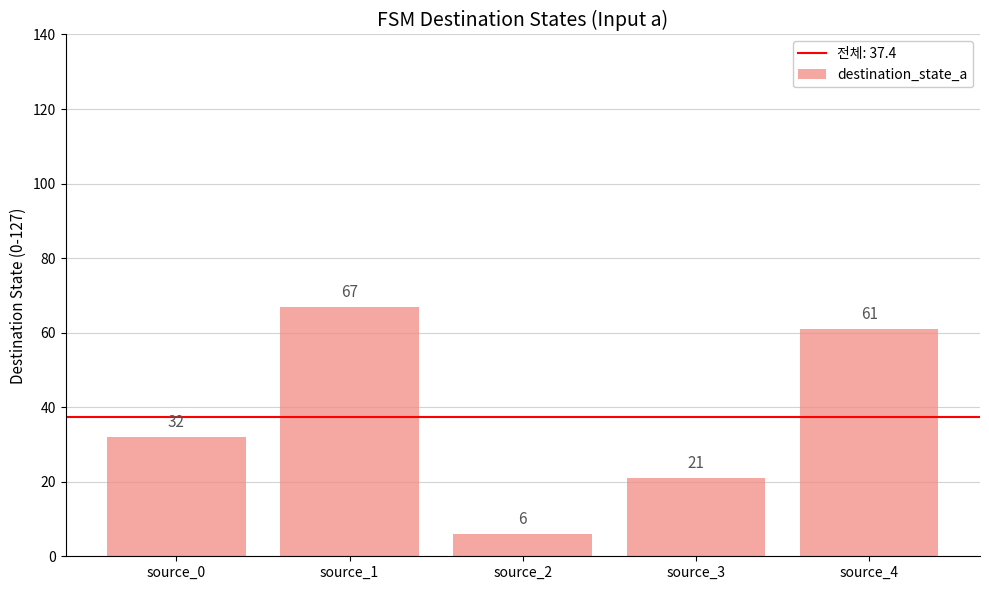

Rank the categories by value from highest to lowest.

source_1, source_4, source_0, source_3, source_2